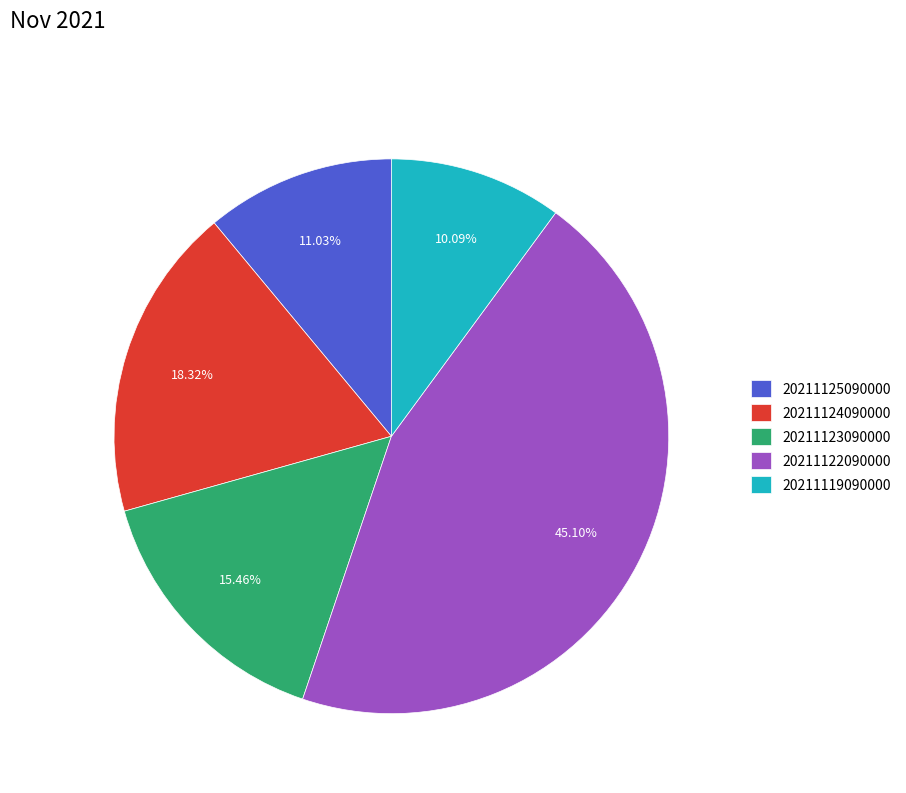

To the nearest percent, what is the difference between the largest and smallest slice percentages?

35%